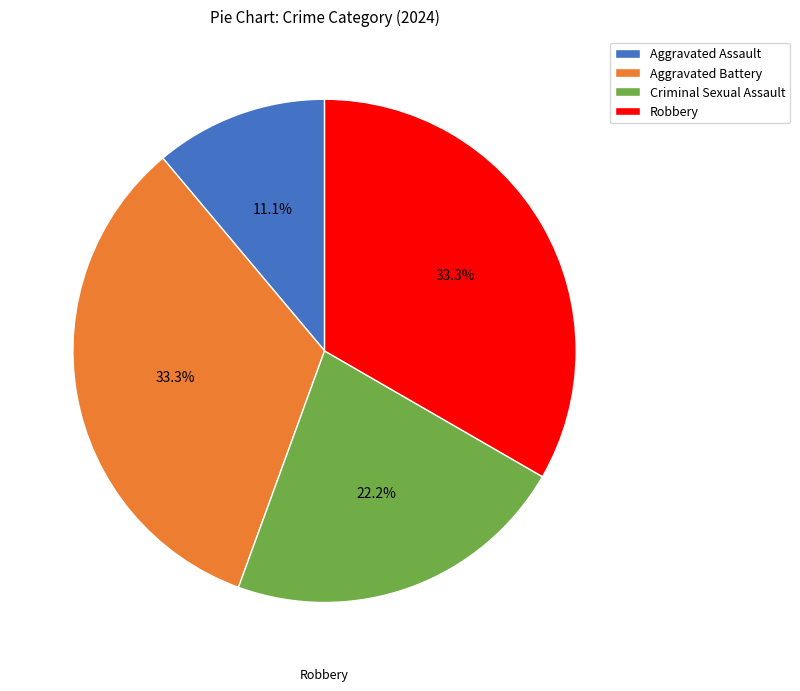

Combined, what portion of the pie is Criminal Sexual Assault and Aggravated Assault?

33.3%